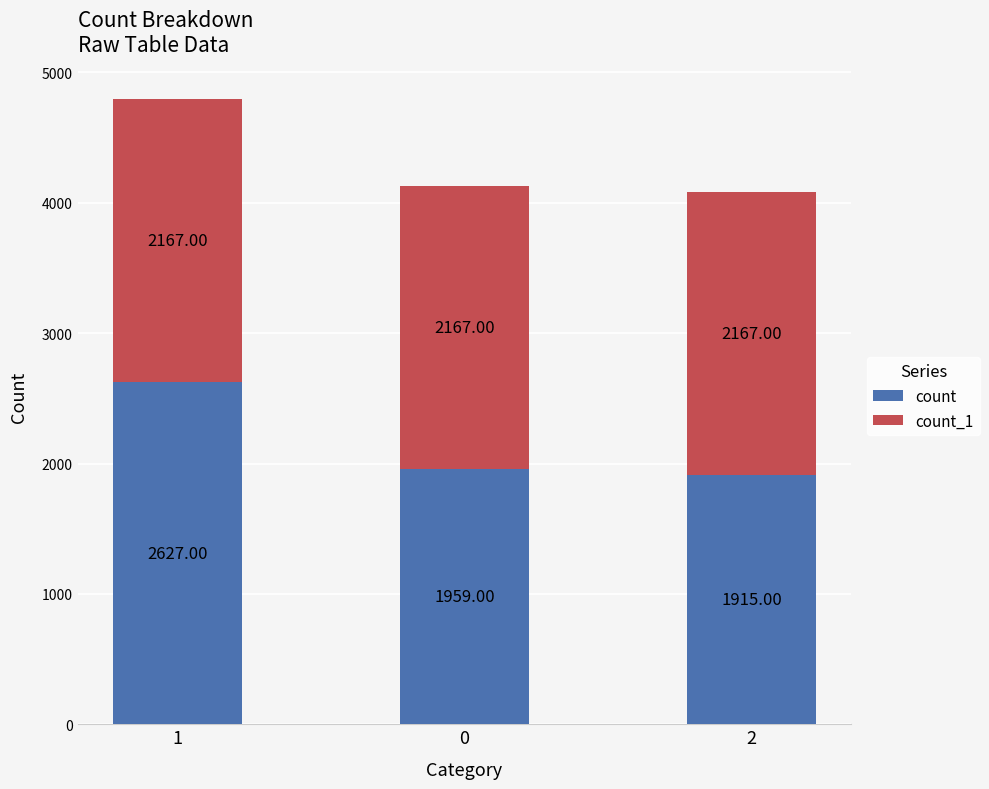

What are all the series names shown in the legend?

count, count_1